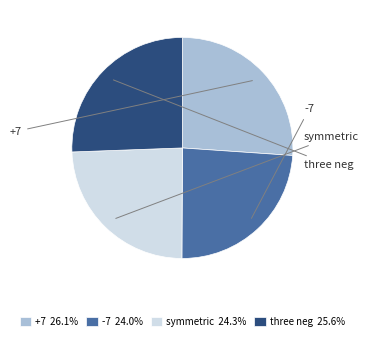

How much of the chart is everything except symmetric?

75.7%